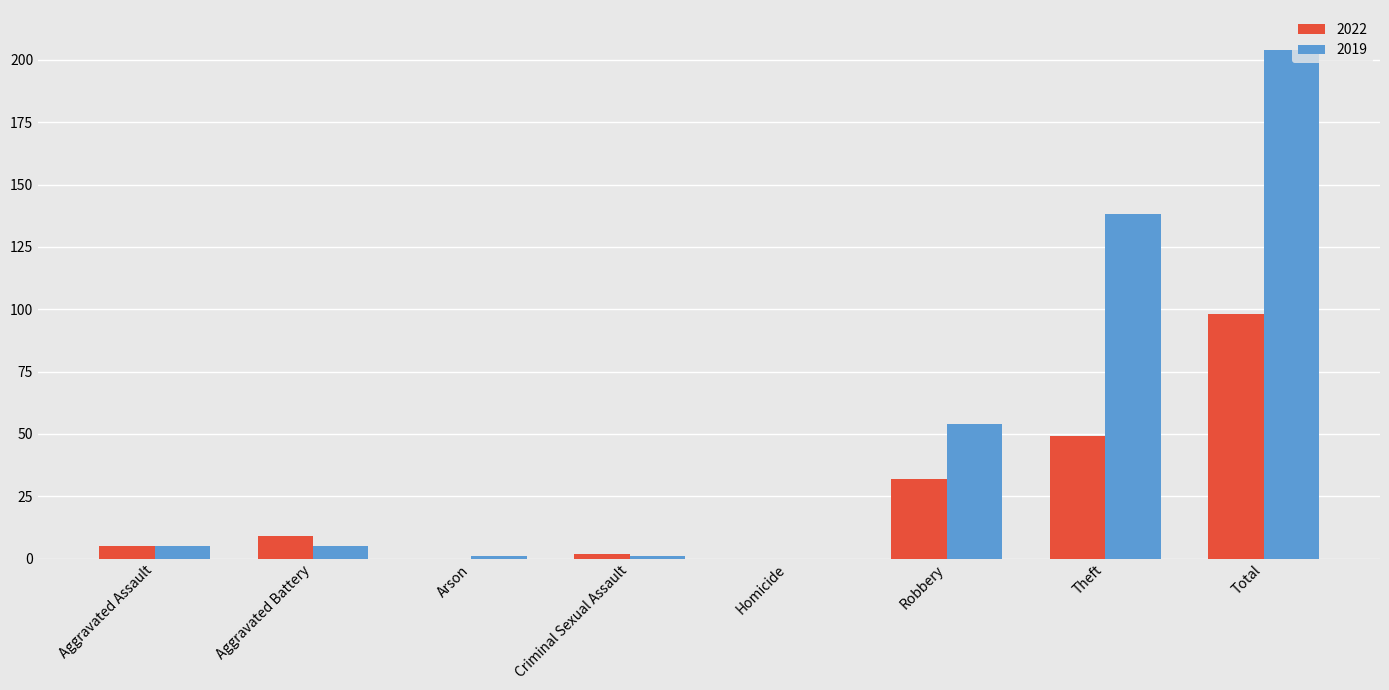

How many groups of bars are there?

8